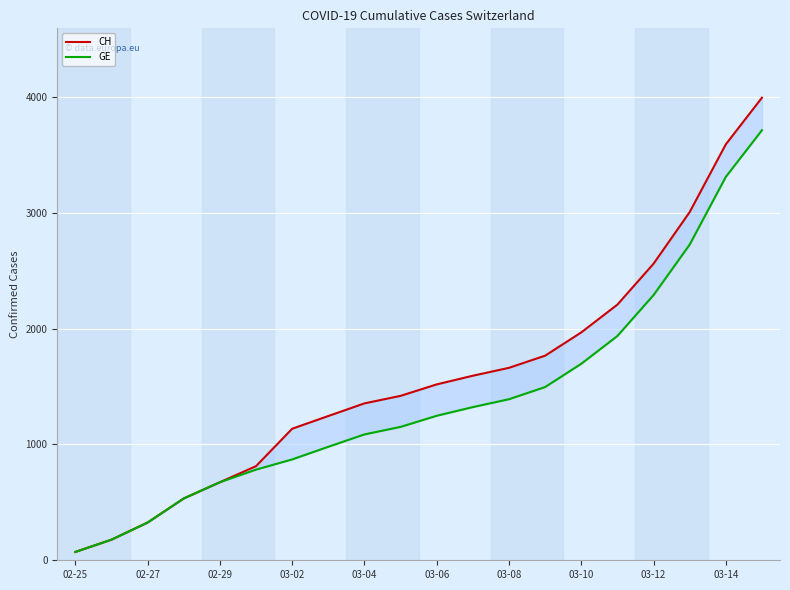

Is it true that GE equals 72 at 02-25?

True